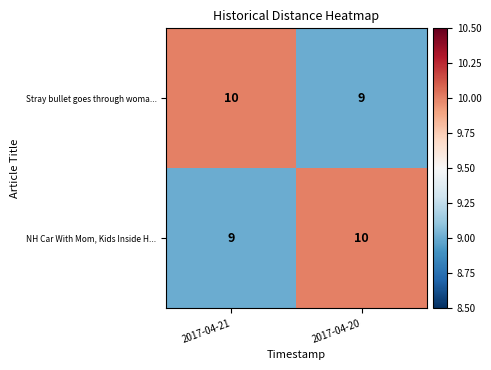

True or false: Stray bullet goes through woma... has a value of 9 at 2017-04-20.

True